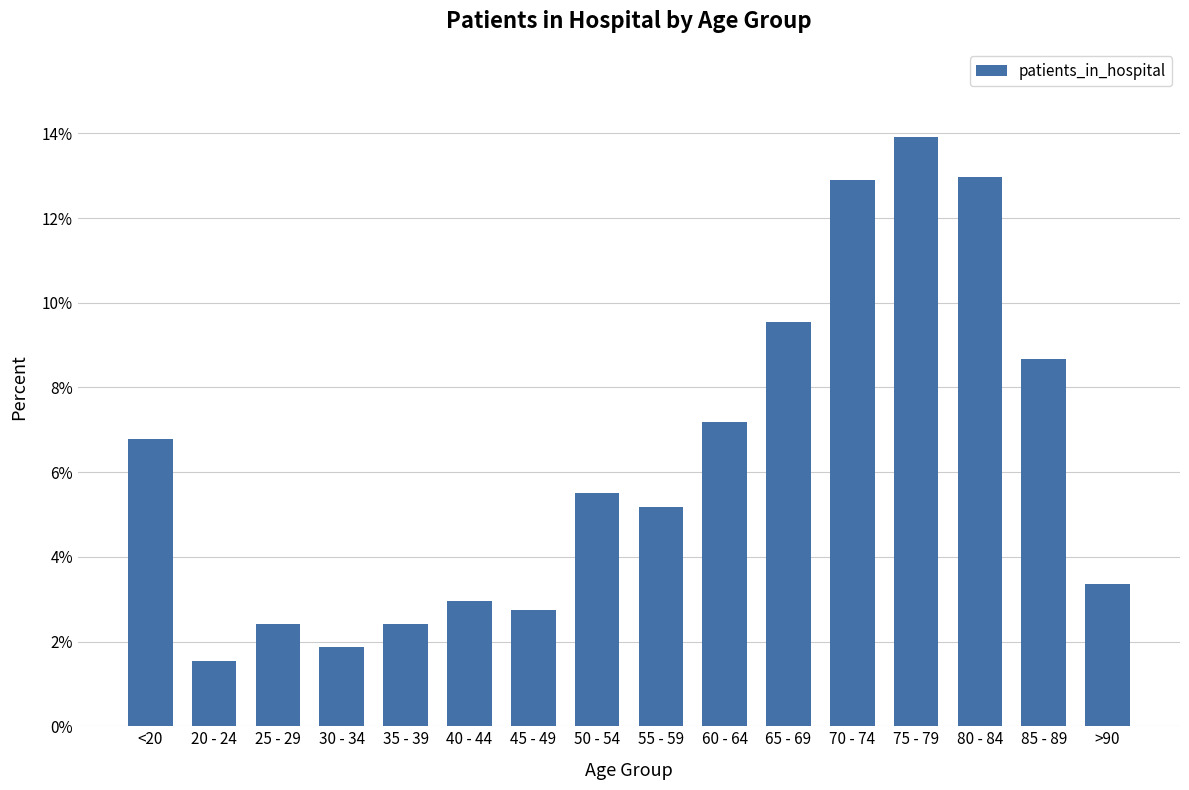

How many data points does each series have?

16